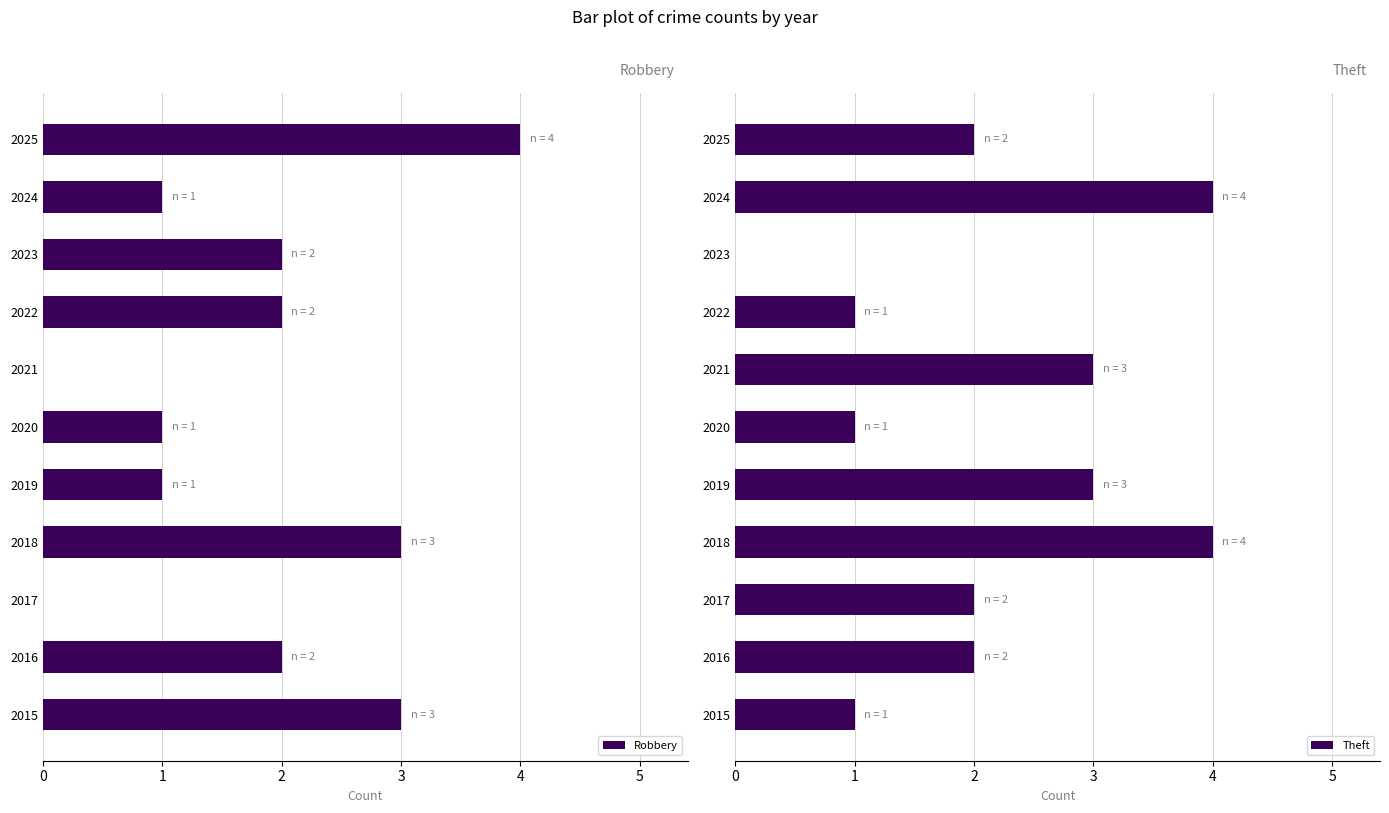

Which series has the largest total across all categories?

Theft